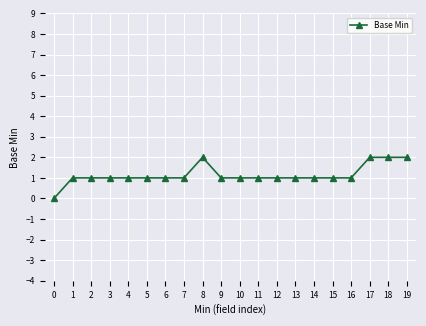

What is the value of the 20th point from the left?

2